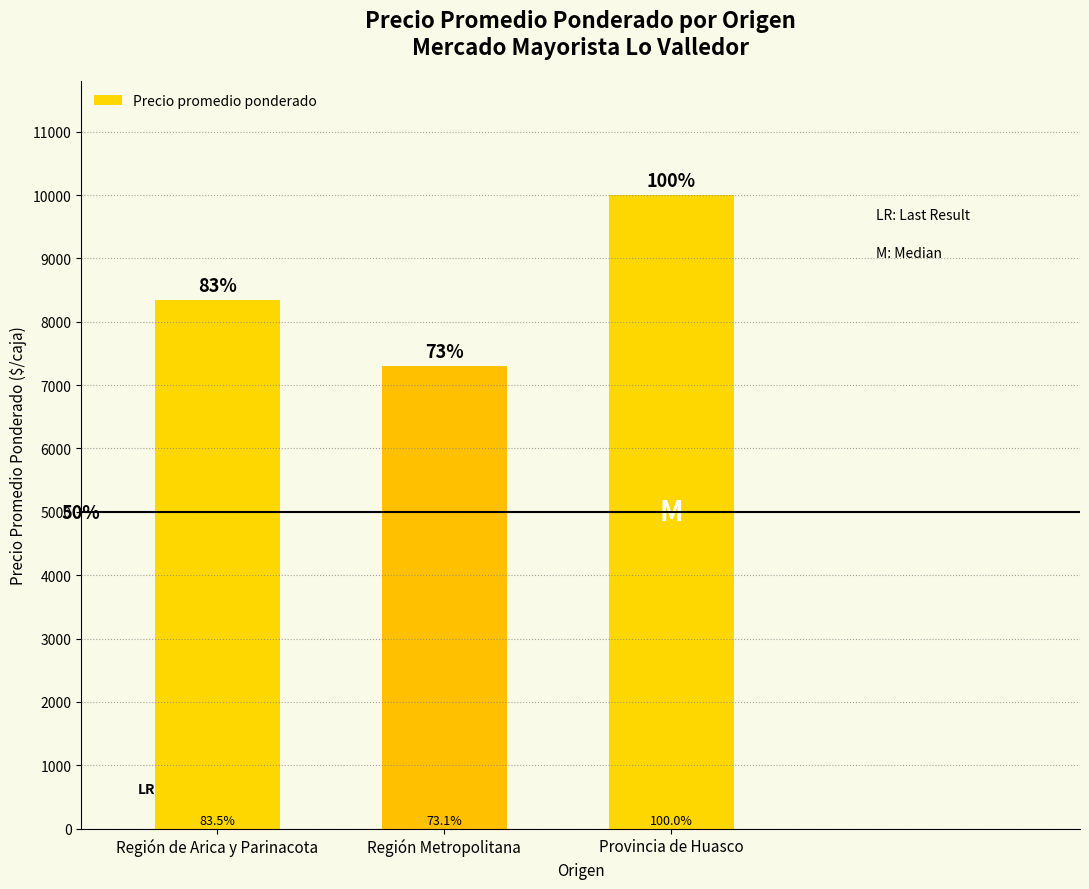

The chart shows a value of 9995 at Provincia de Huasco. True or false?

True